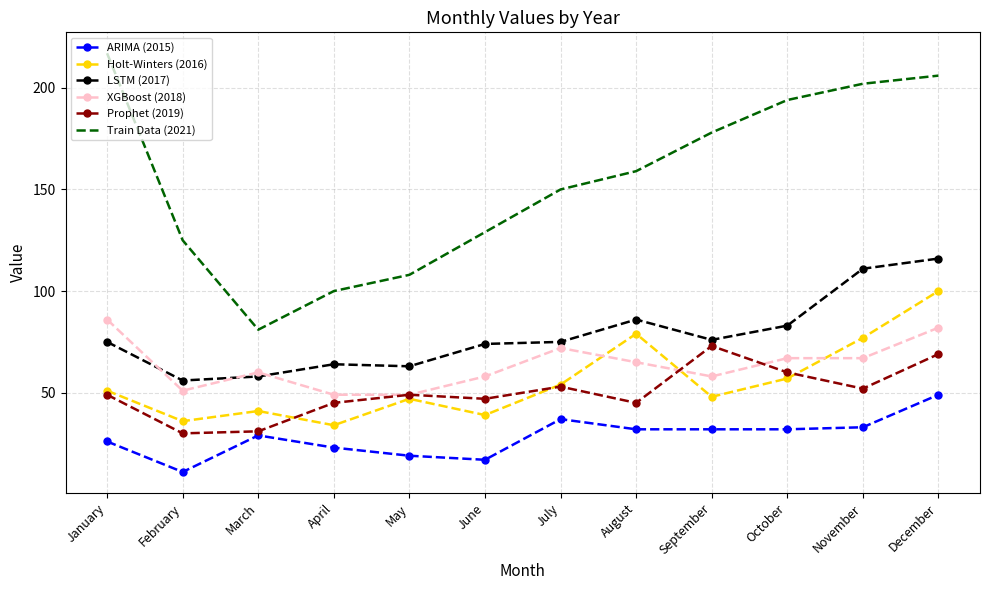

At which category does ARIMA (2015) reach its first local peak?

March